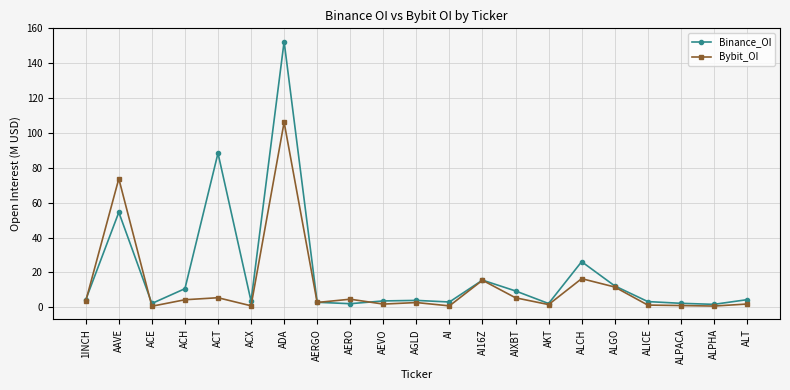

Read the Binance_OI value at ACX.

3.5